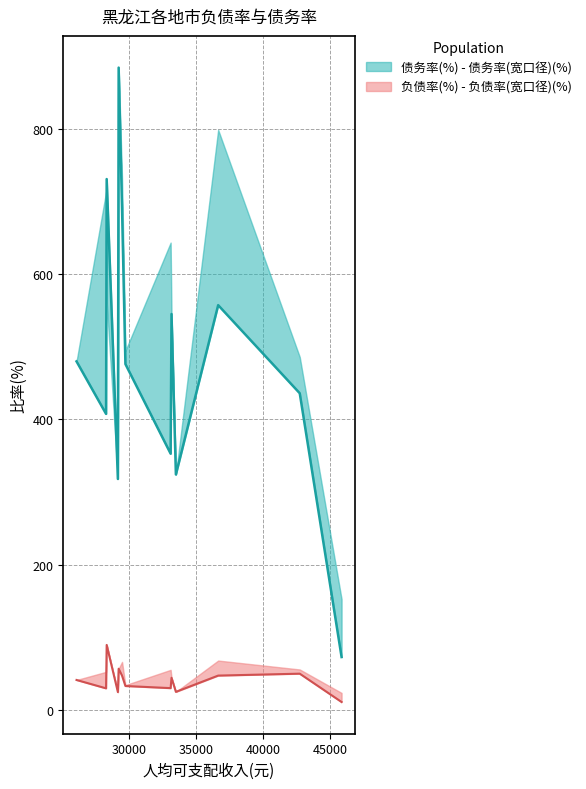

Read the 负债率(%) value at 双鸭山.

47.7